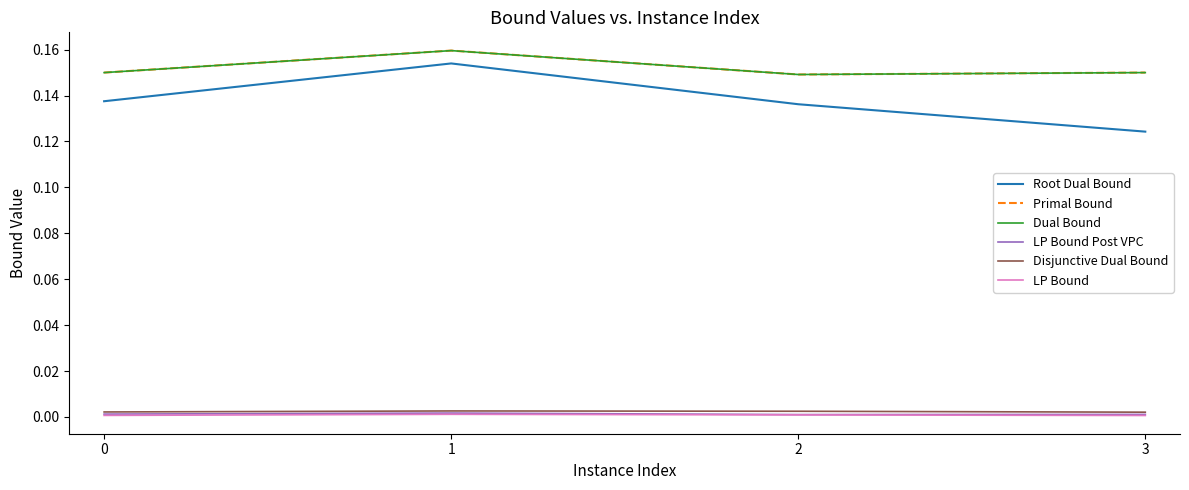

Which series has the widest spread of values?

Root Dual Bound